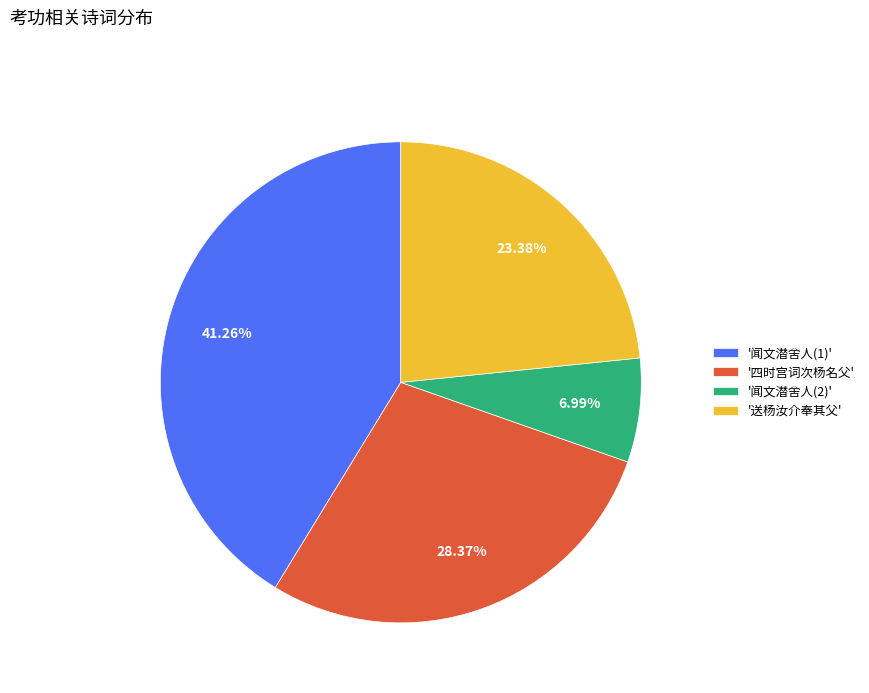

How many slices are in this pie chart?

4